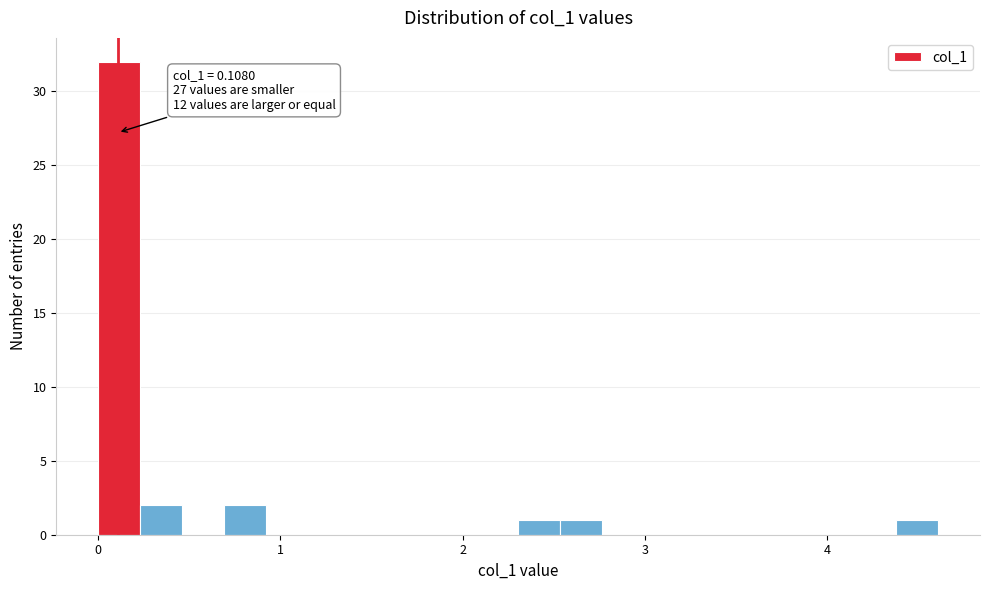

Read against the x-axis, roughly where is the centre of the tallest bar?

0.1